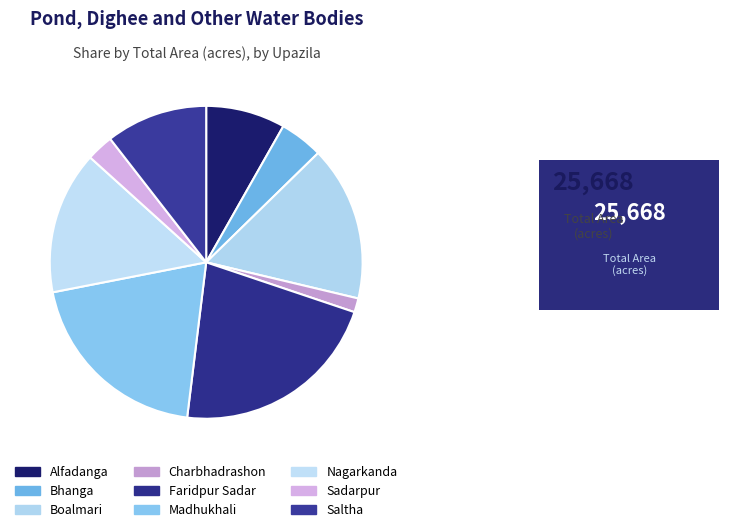

Count the number of slices in the pie.

9